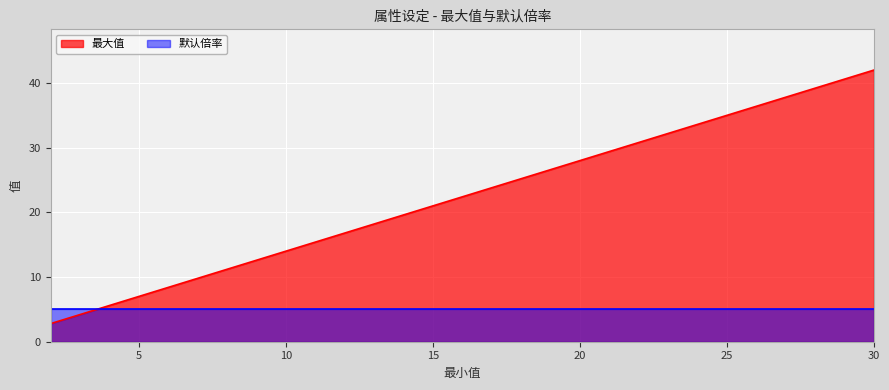

True or false: 默认倍率 has more than 0 points higher than both neighbors.

False